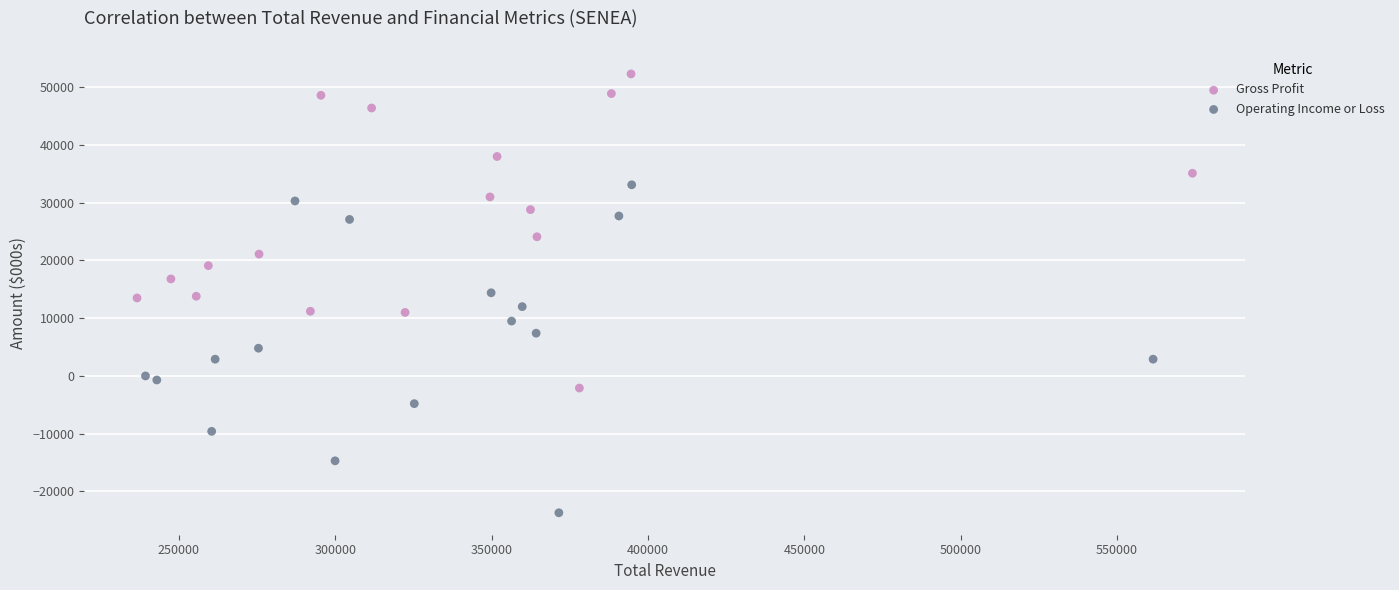

Which series contains the lowest Y value?

Operating Income or Loss